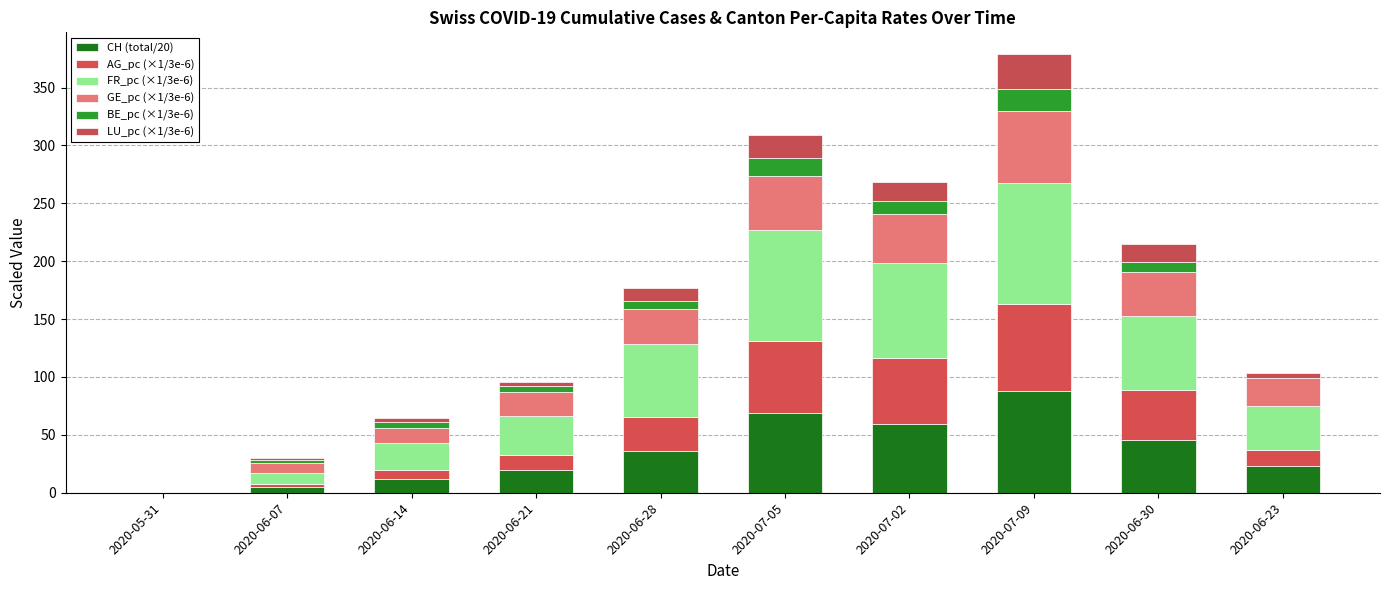

How many distinct data groups are displayed?

6